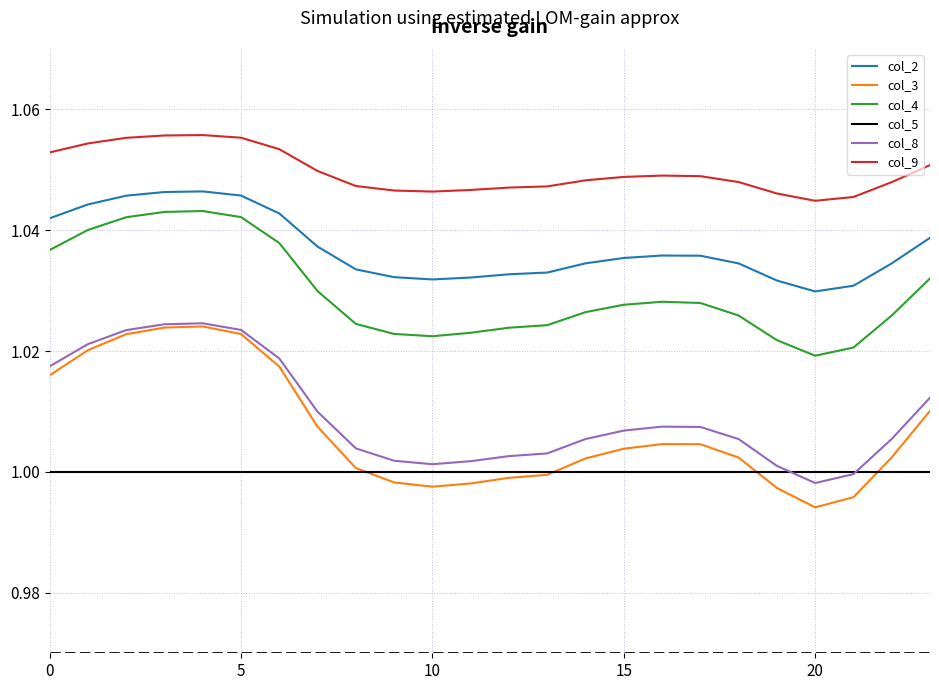

True or false: col_9 and col_5 cross at least once.

False